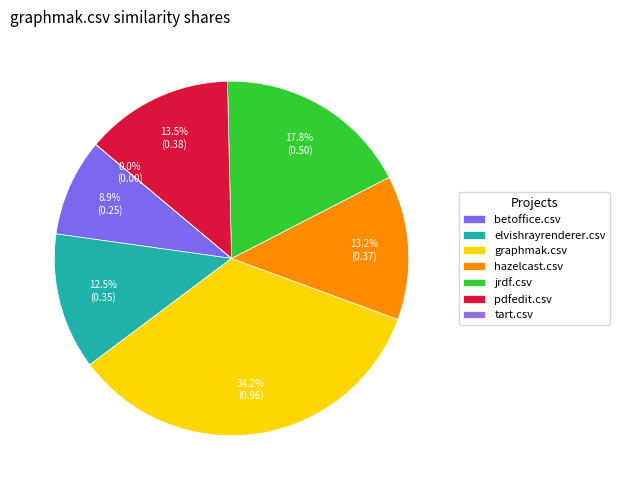

Is it true that hazelcast.csv is 13% of the pie?

True